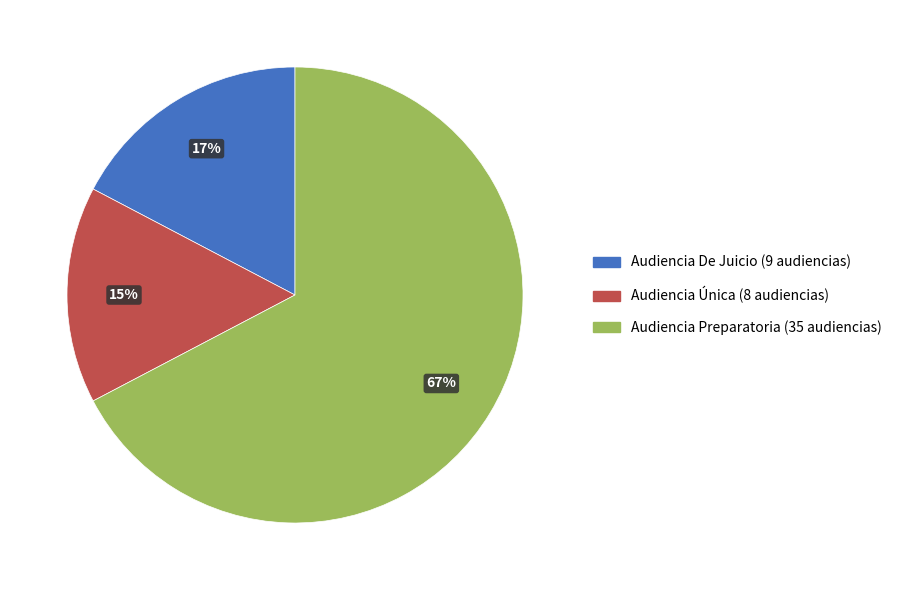

Which slice is the largest?

Audiencia Preparatoria